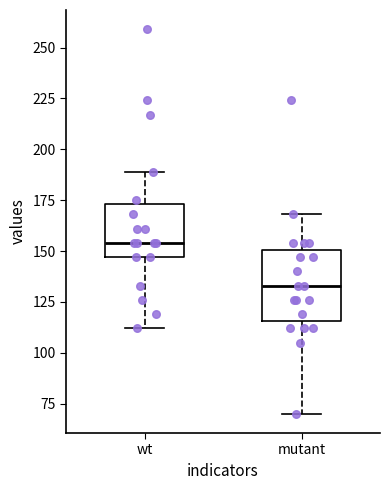

Which box has the highest median line?

wt